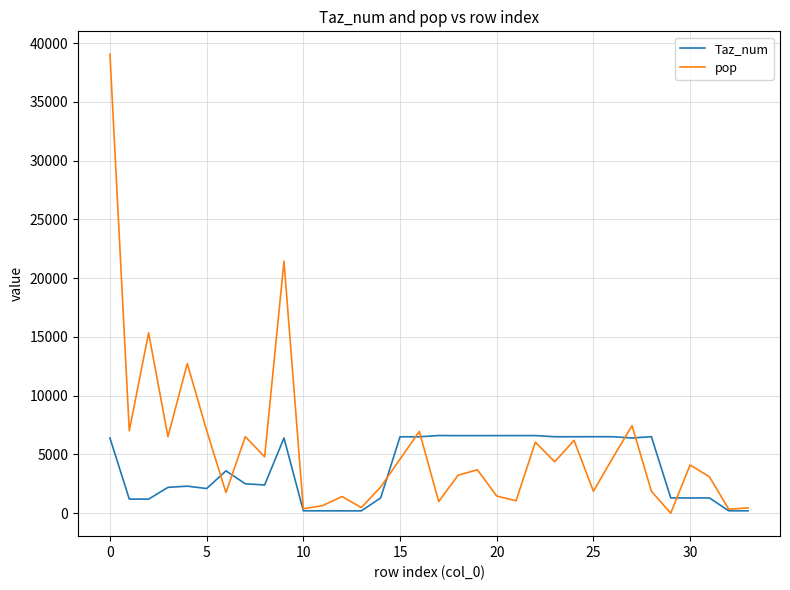

List the series in order of their peak value, lowest first.

Taz_num, pop